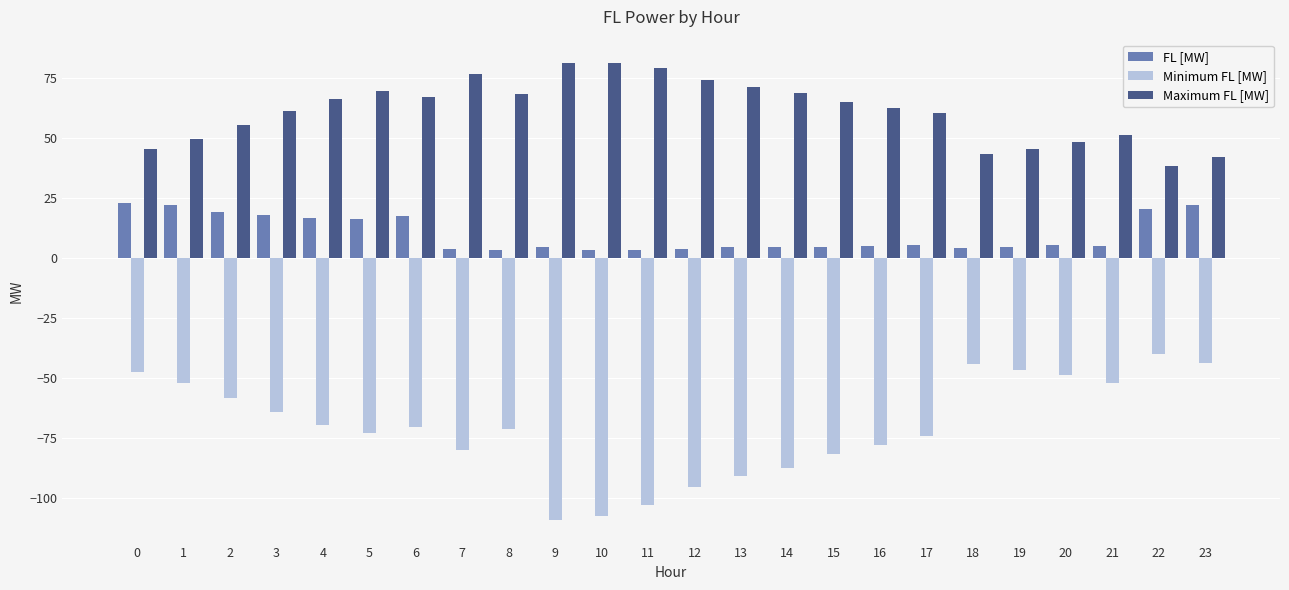

At 8, list the series in order from largest to smallest.

Maximum FL [MW], FL [MW], Minimum FL [MW]